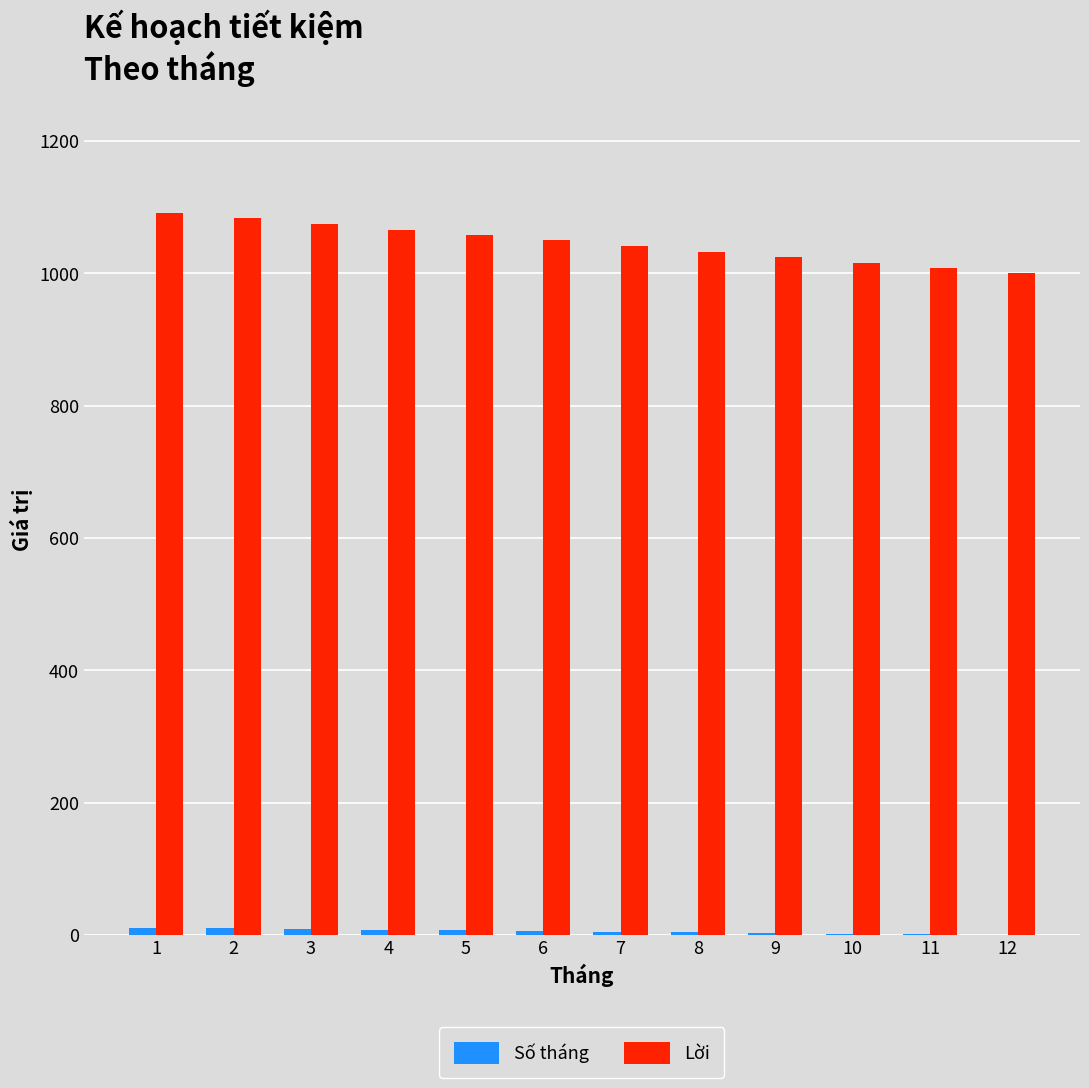

Which series has the largest total across all categories?

Lời